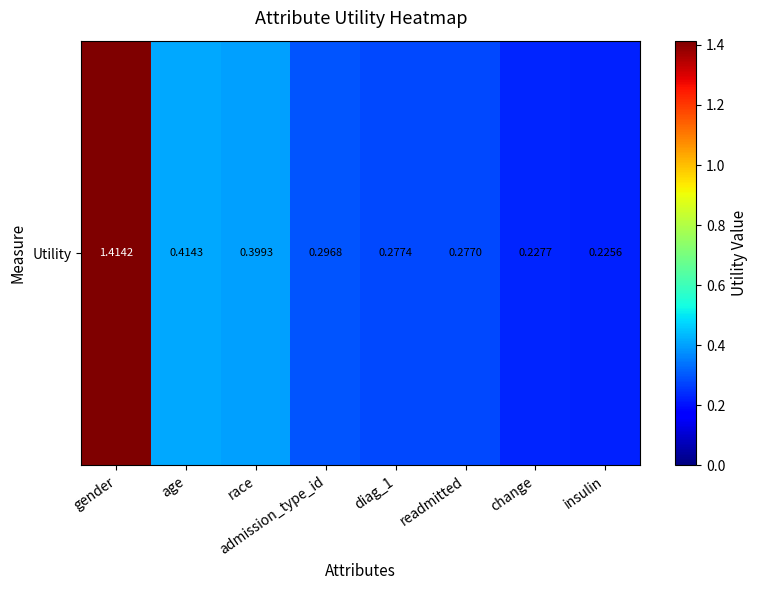

Reading right to left, list all the values displayed in this chart.

0.2	0.2	0.3	0.3	0.3	0.4	0.4	1.4